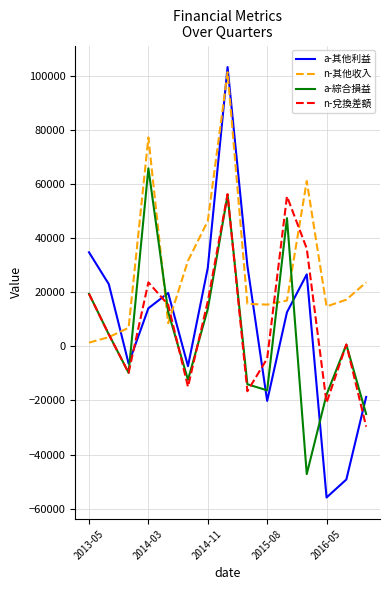

At how many categories does at least one series exceed 79549?

1